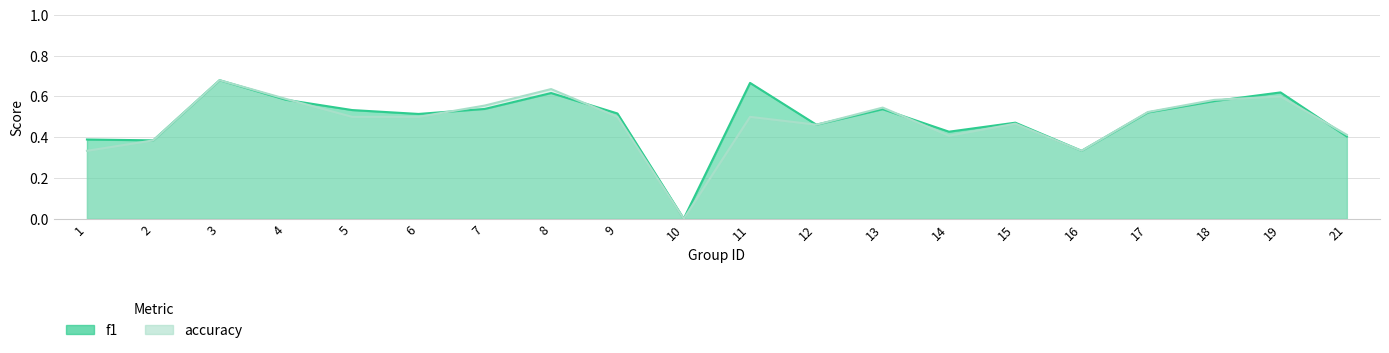

How many times do f1 and accuracy cross each other?

6